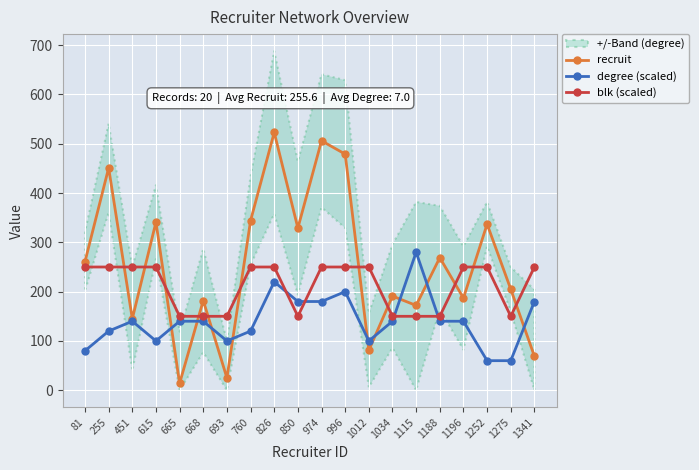

At which label does degree (scaled) reach its peak?

1115